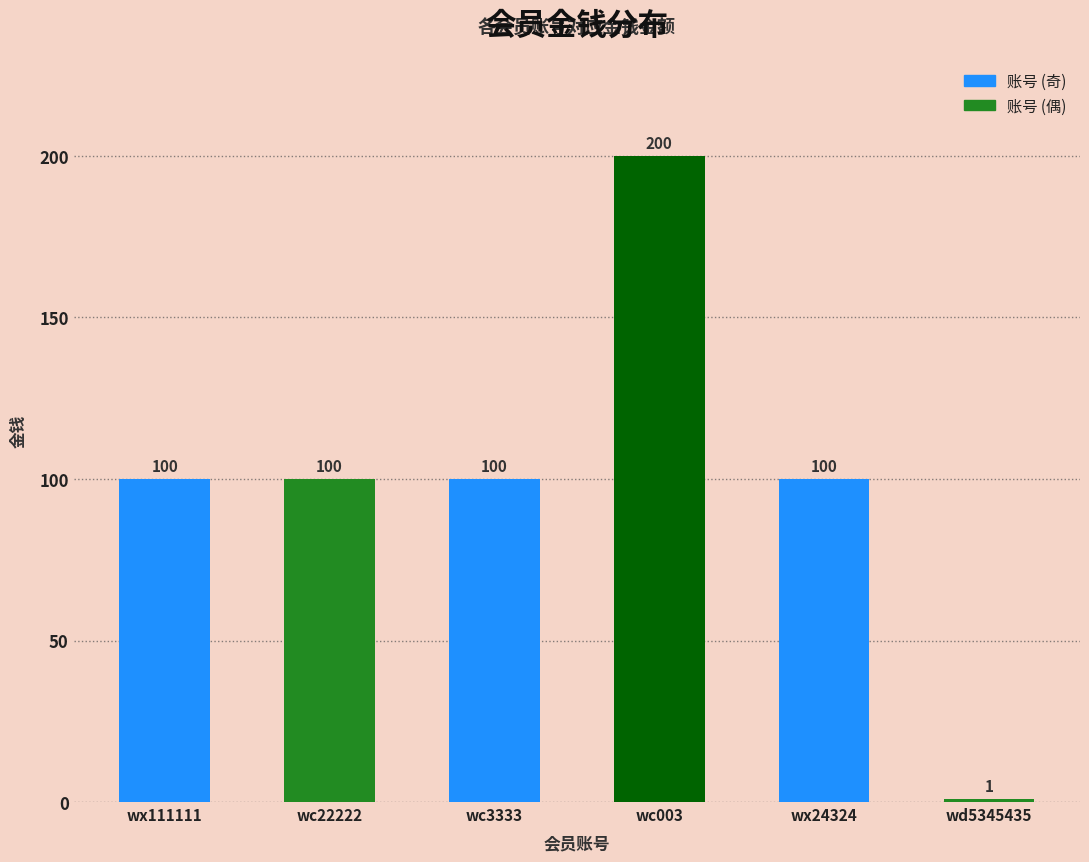

Does the chart contain any negative values?

No